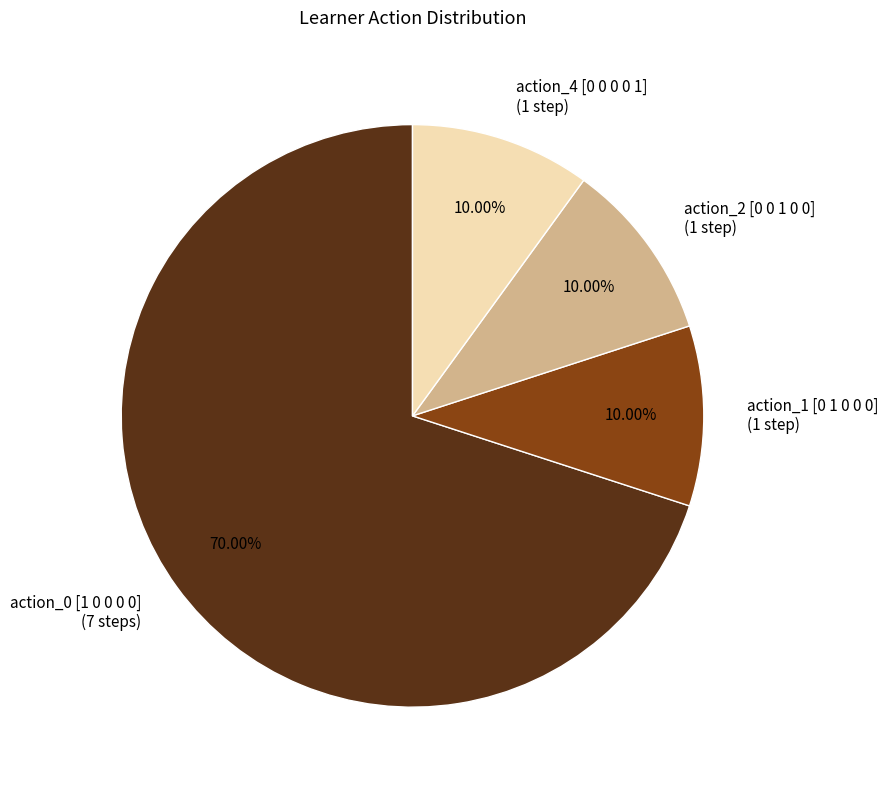

Does action_1 [0 1 0 0 0] account for over 50% of the chart?

No